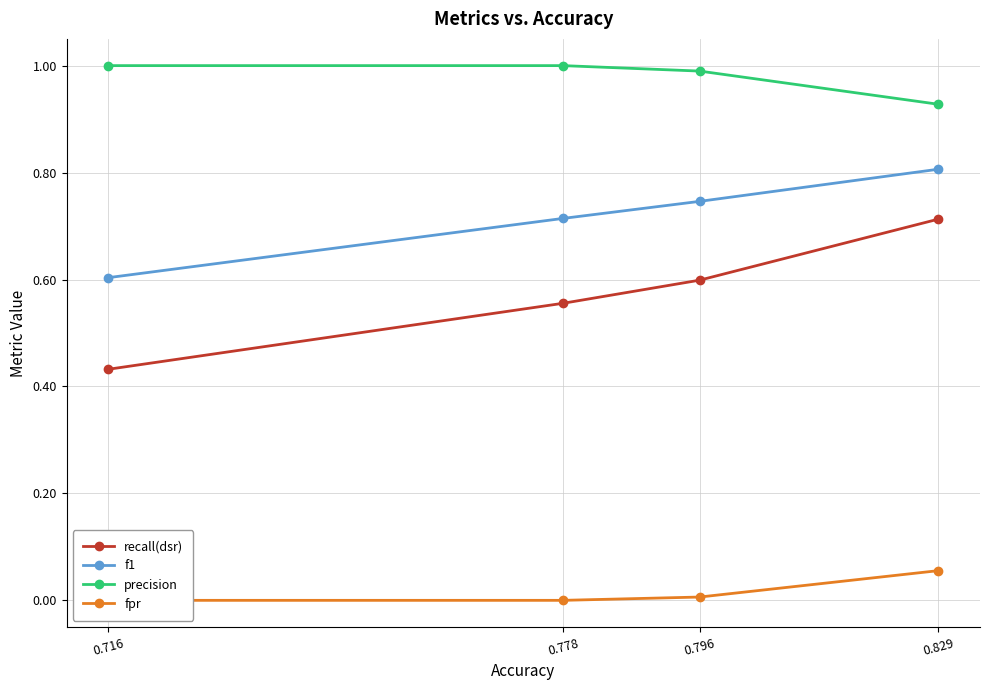

The value of recall(dsr) at 0.829 is 1.0. True or false?

False